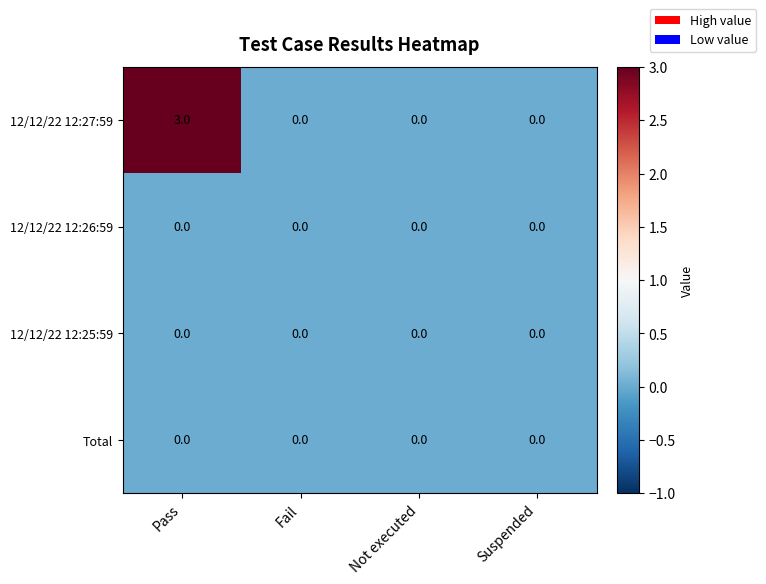

Reading right to left, list all the values displayed in this chart.

12/12/22 12:27:59: Suspended=0	Not executed=0	Fail=0	Pass=3
12/12/22 12:26:59: Suspended=0	Not executed=0	Fail=0	Pass=0
12/12/22 12:25:59: Suspended=0	Not executed=0	Fail=0	Pass=0
Total: Suspended=0	Not executed=0	Fail=0	Pass=0